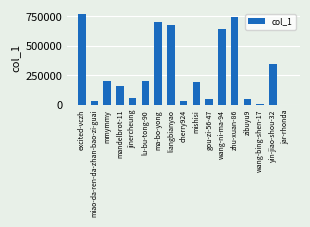

The chart shows a value of 195950 at mishisi. True or false?

True